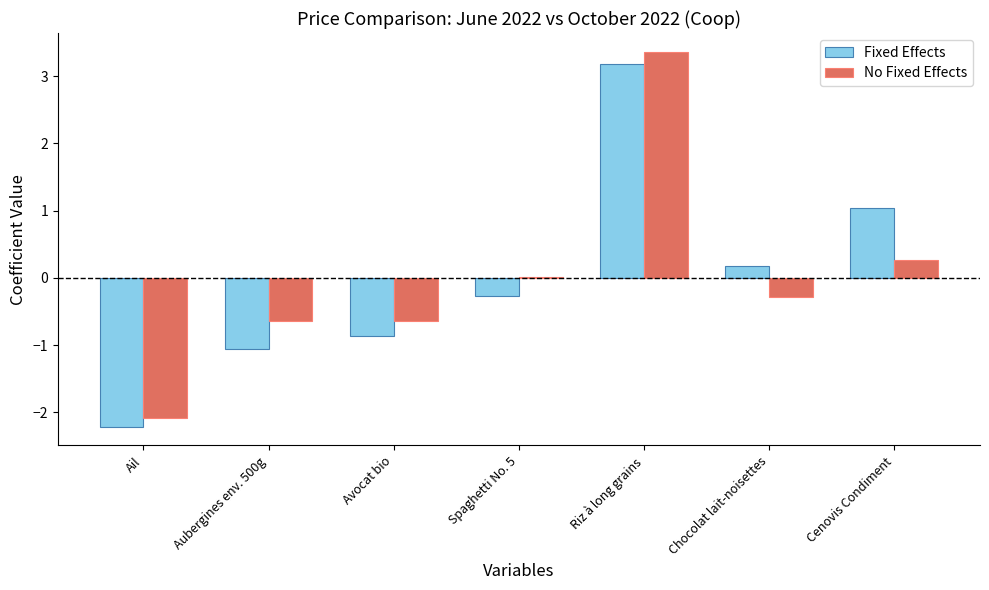

Count the number of categories in the chart.

7